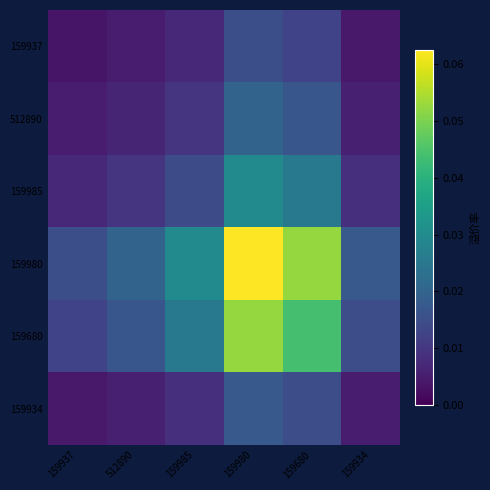

Rank the series by their maximum value, from highest to lowest.

159980, 159680, 159985, 512890, 159934, 159937